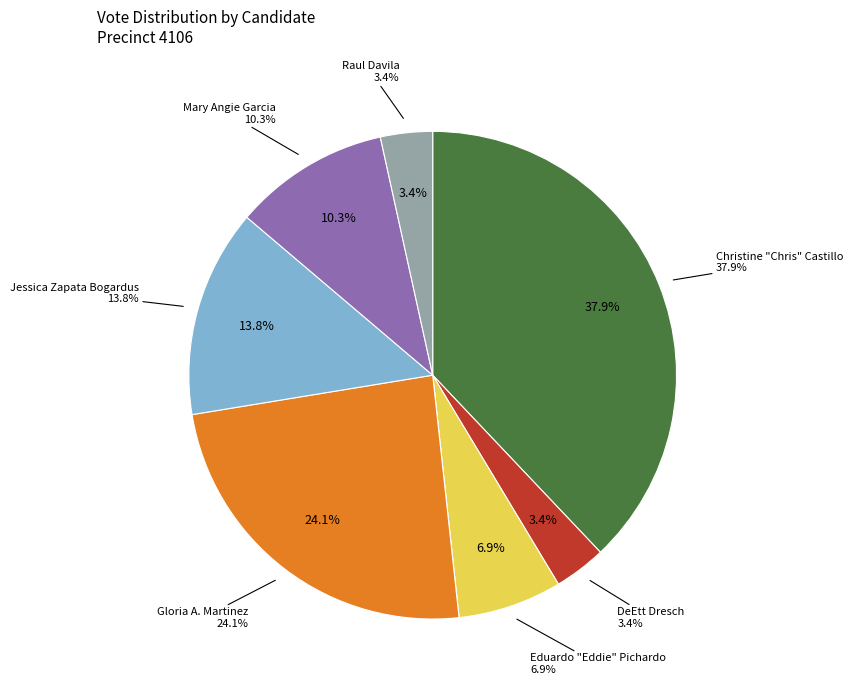

What is the change in value from Christine "Chris" Castillo to DeEtt Dresch?

-10